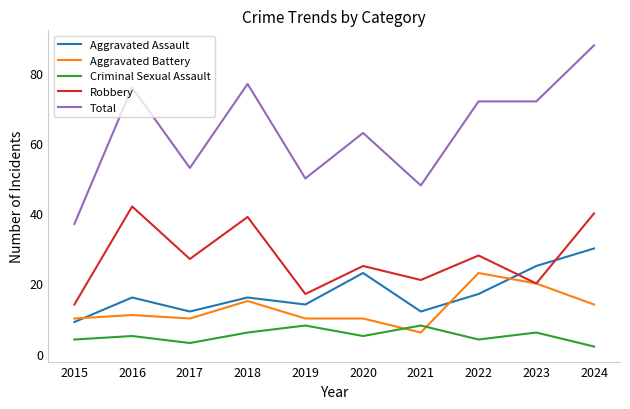

What is the difference between the Robbery values at 2019 and 2022?

11